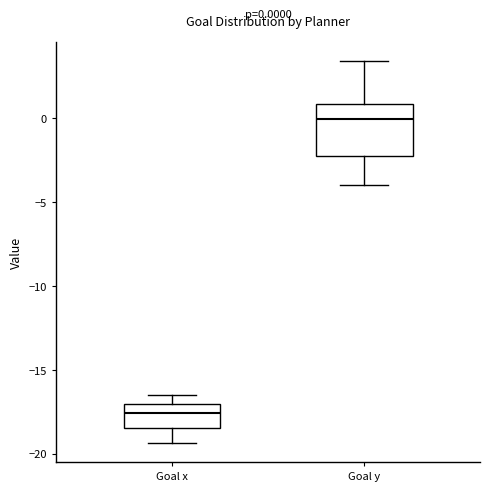

Which box's median line is the highest?

Goal y